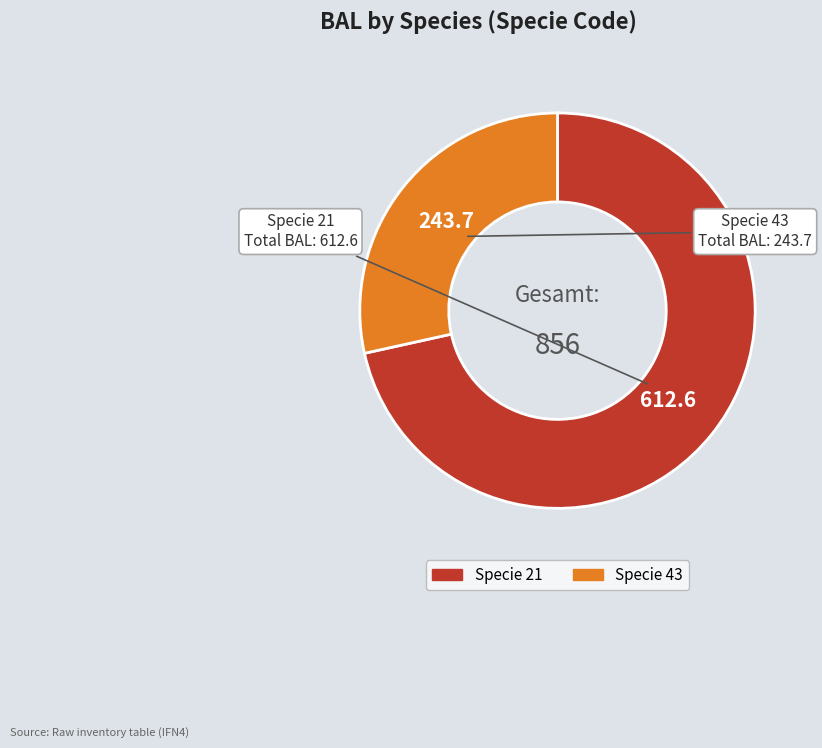

Is the sum of Specie 21 and Specie 43 greater than half?

Yes